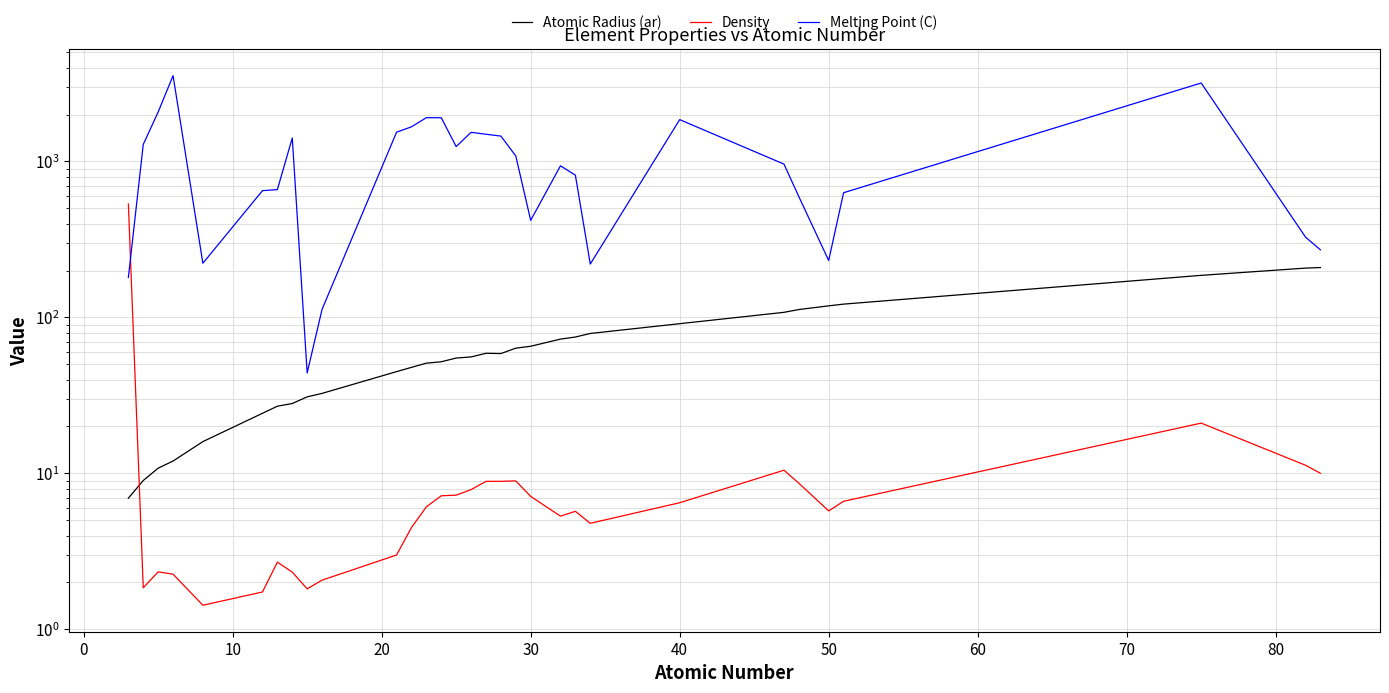

Which series has the largest total across all categories?

Melting Point (C)